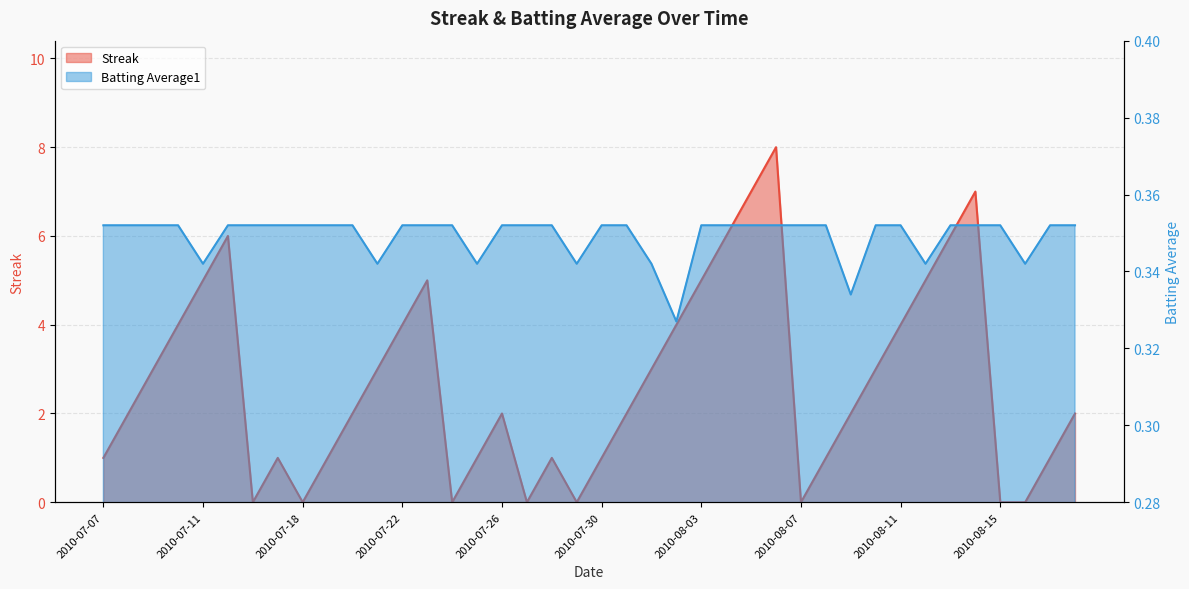

Does the chart display data point markers on the line(s)?

No